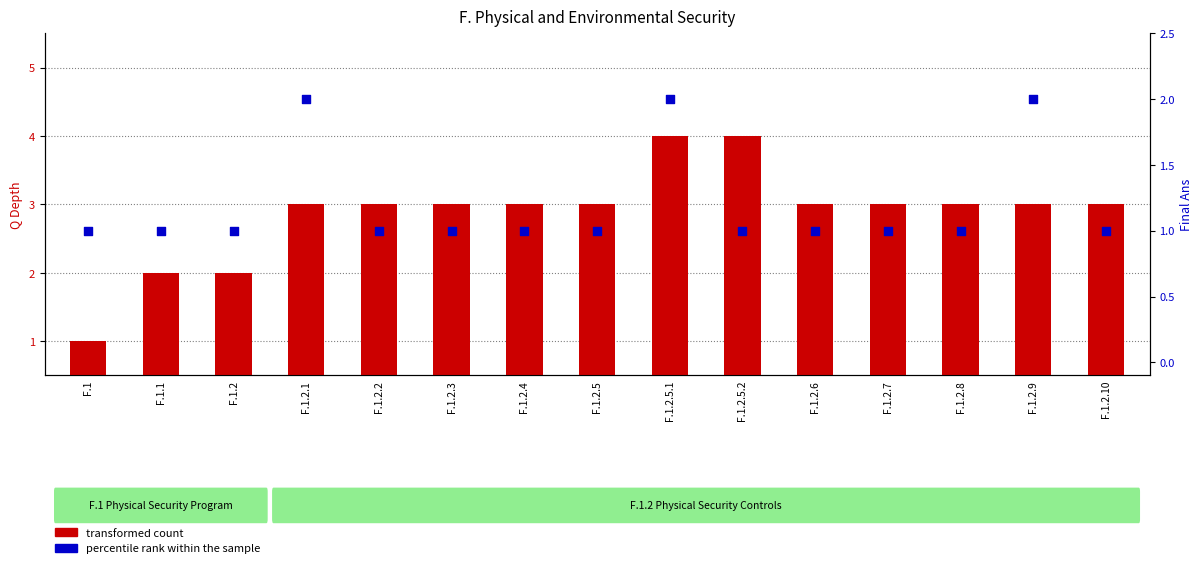

At how many categories does at least one series exceed 3?

2